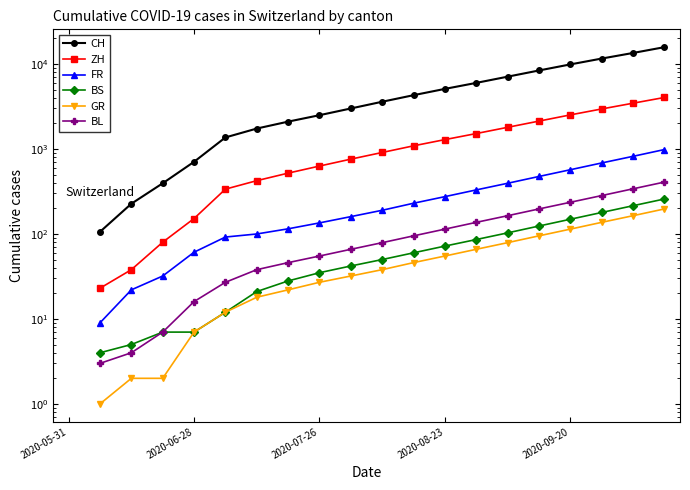

What is the label of the 1st point from the left?

2020-05-31